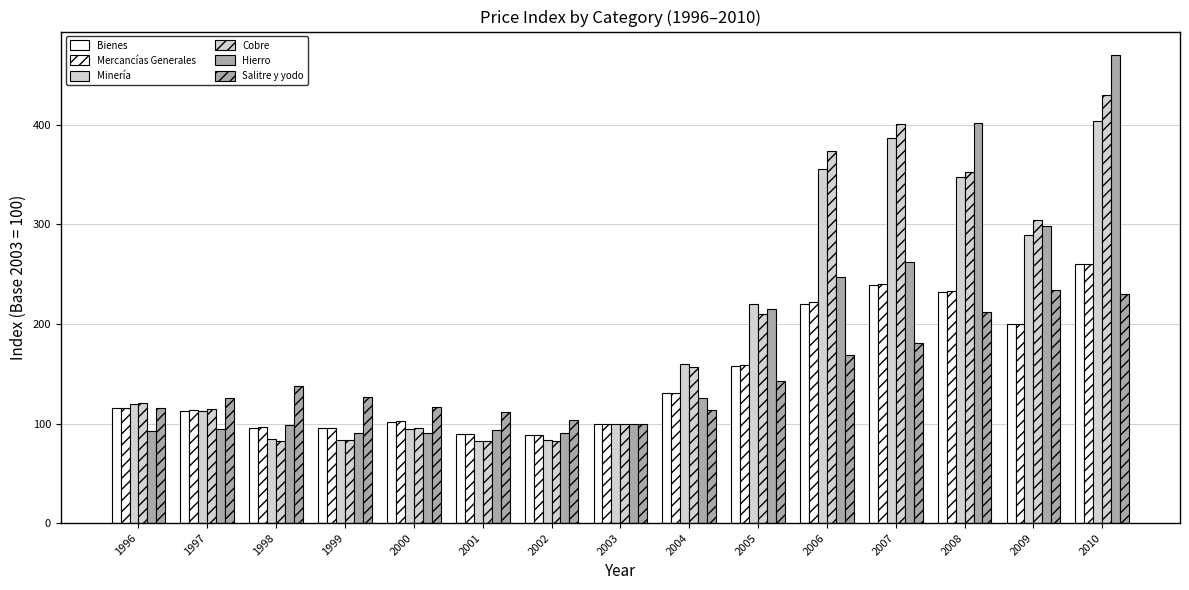

Rank the series at 2003 from highest to lowest value.

Bienes, Mercancías Generales, Minería, Cobre, Hierro, Salitre y yodo